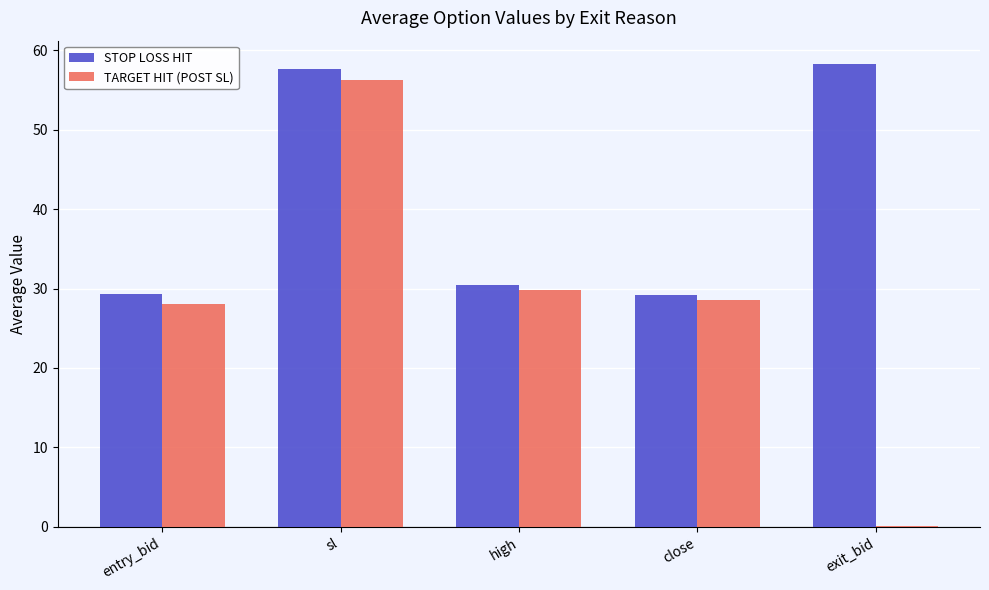

What is the maximum value for STOP LOSS HIT?

58.3